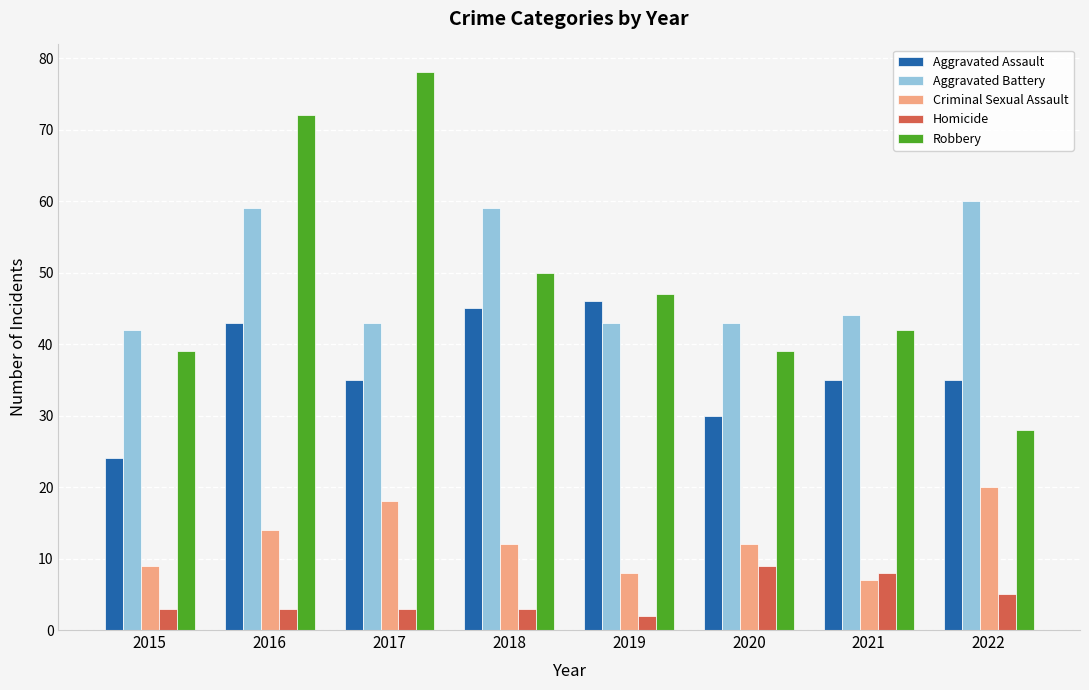

What is the difference between the Robbery values at 2019 and 2017?

31